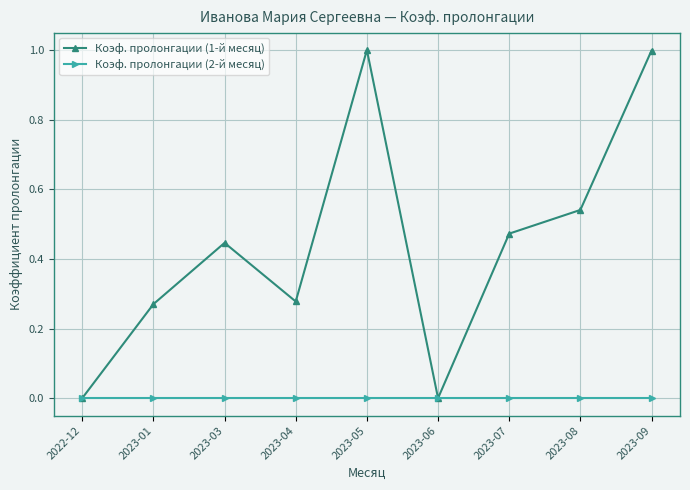

True or false: Коэф. пролонгации (1-й месяц) has more than 0 interior local peaks.

True